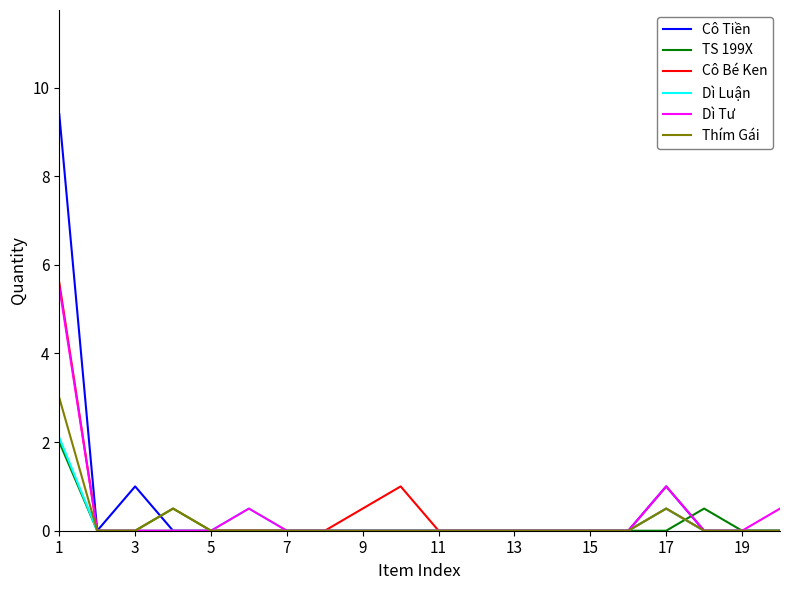

What are all the series names shown in the legend?

Cô Tiền, TS 199X, Cô Bé Ken, Dì Luận, Dì Tư, Thím Gái